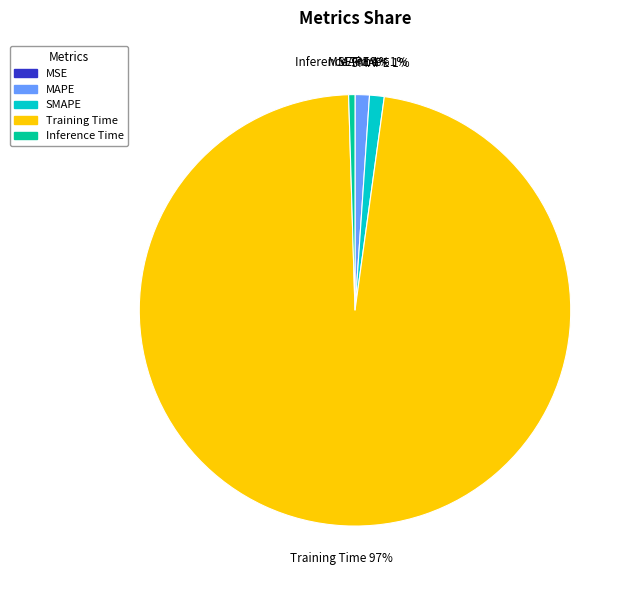

Which category has the smallest portion of the pie?

MSE